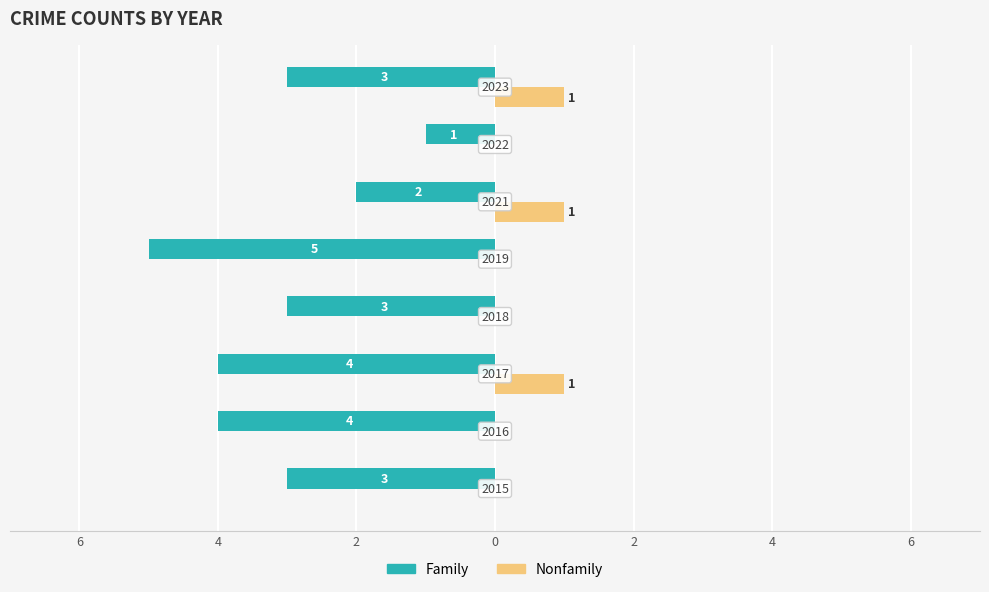

What are all the series names shown in the legend?

Family, Nonfamily